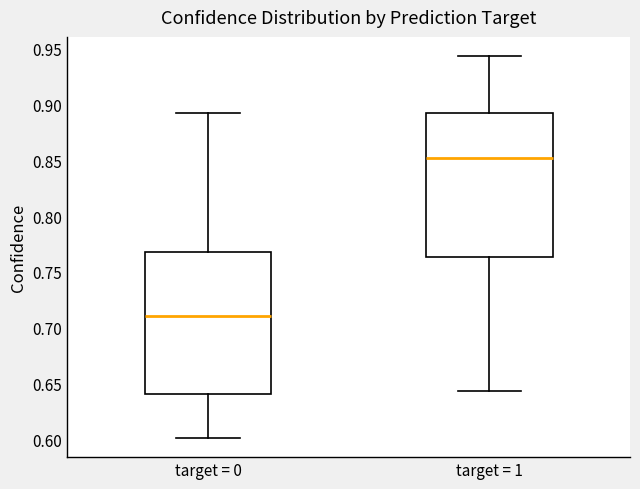

Which box's median line is the lowest?

target = 0